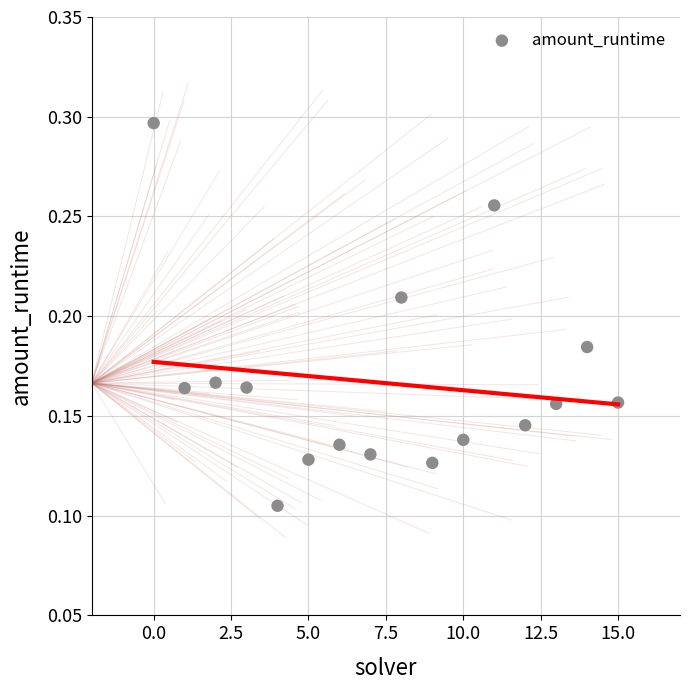

Count the number of points in this scatter plot.

16